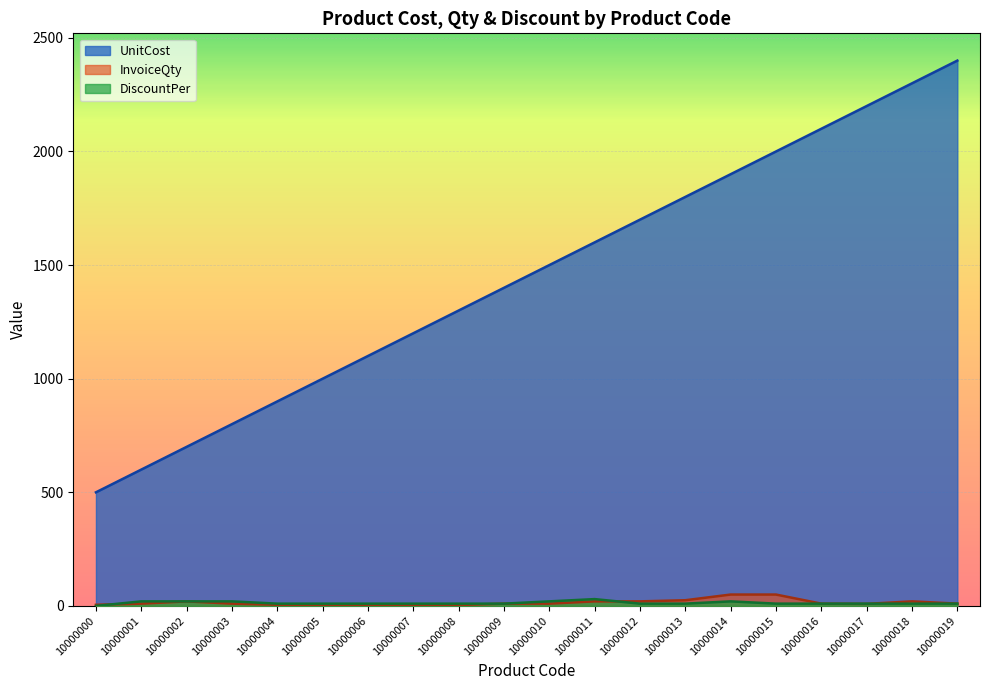

What is the sum of the UnitCost values at 10000008 and 10000007?

2500